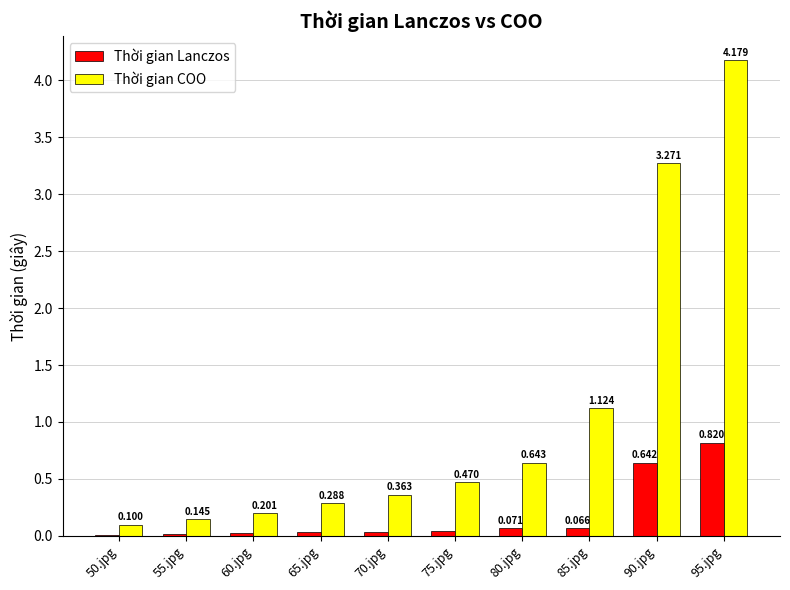

Which series has the largest total across all categories?

Thời gian COO